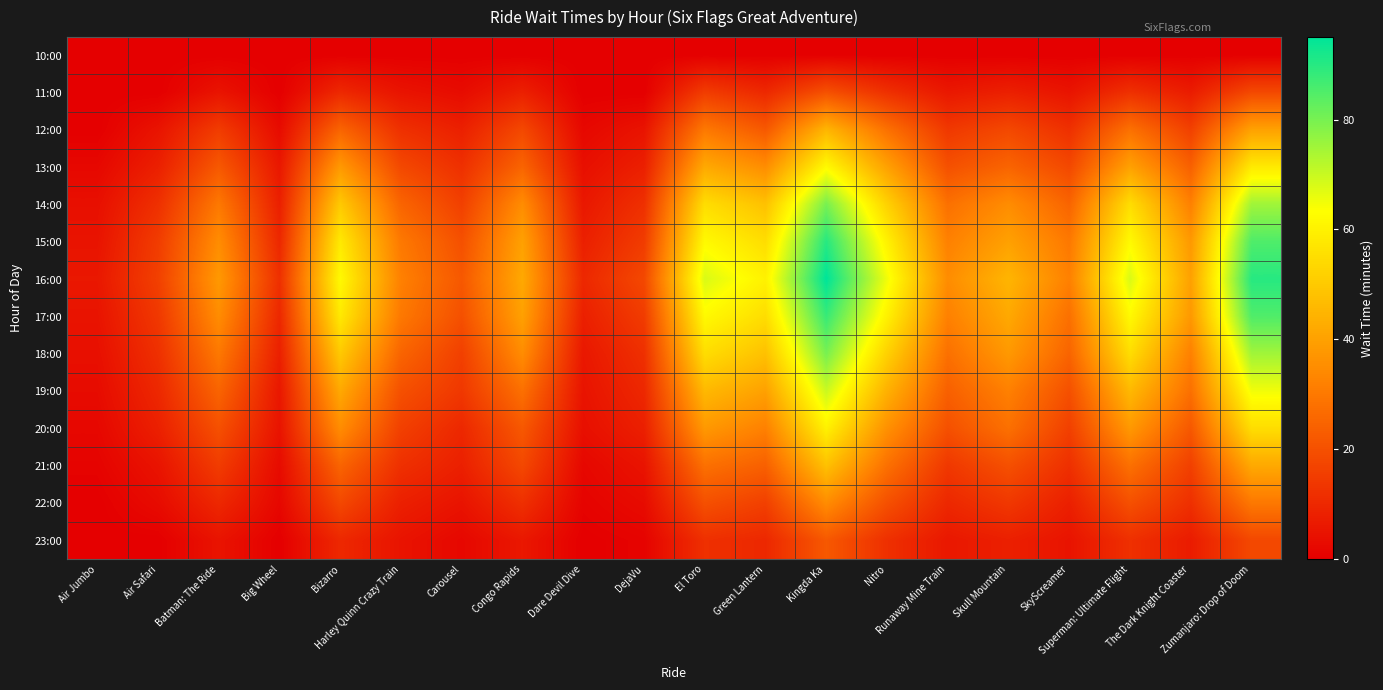

Count the number of categories in the chart.

20